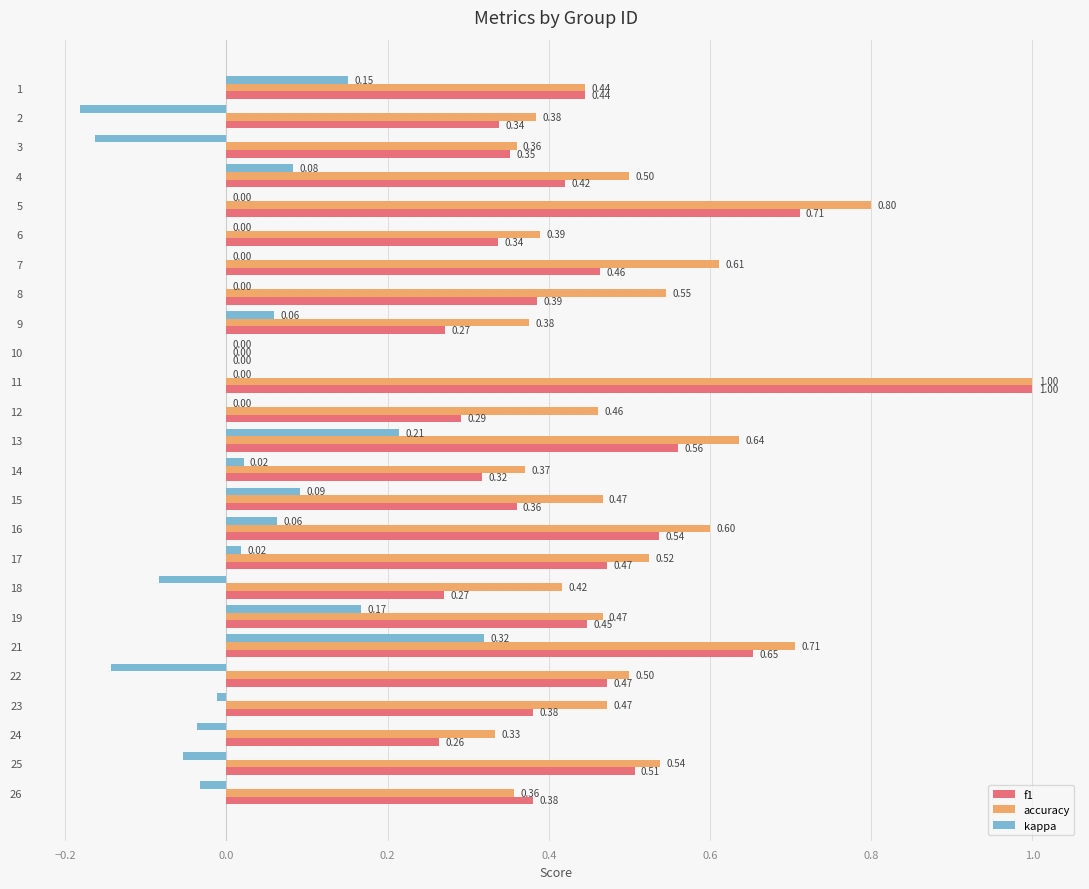

What is the maximum value shown in the chart?

1.0